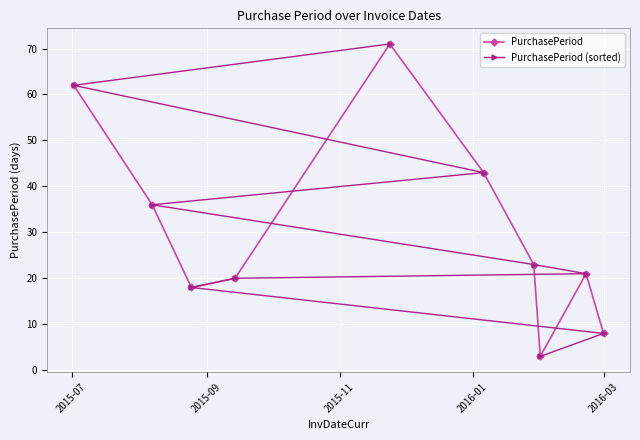

What is the value of the PurchasePeriod (sorted) point at the 9th from the left?

21